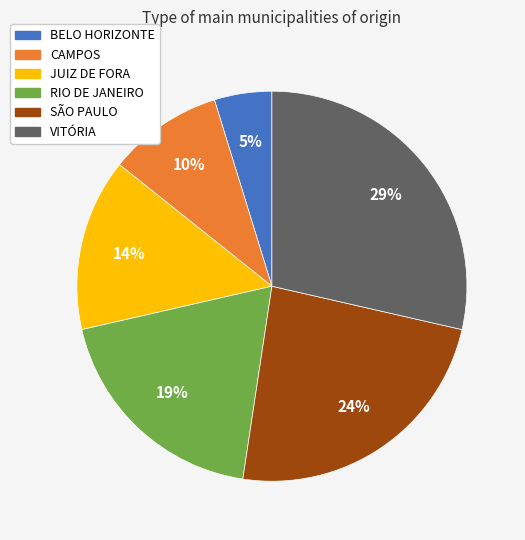

To the nearest percent, what portion does CAMPOS represent?

10%